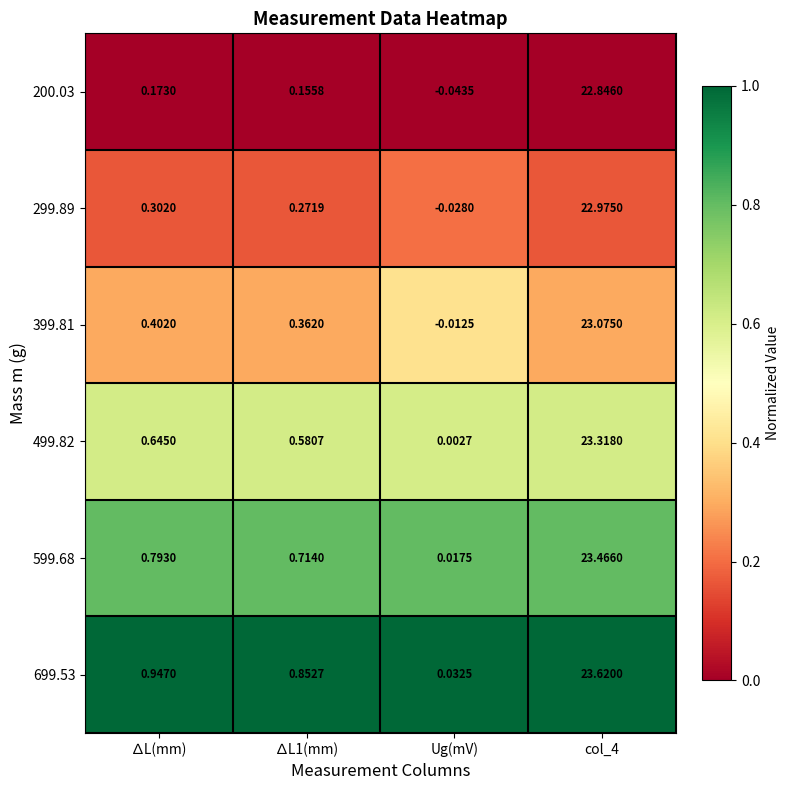

Where is 599.68 nearest to the value 11?

∆L(mm)